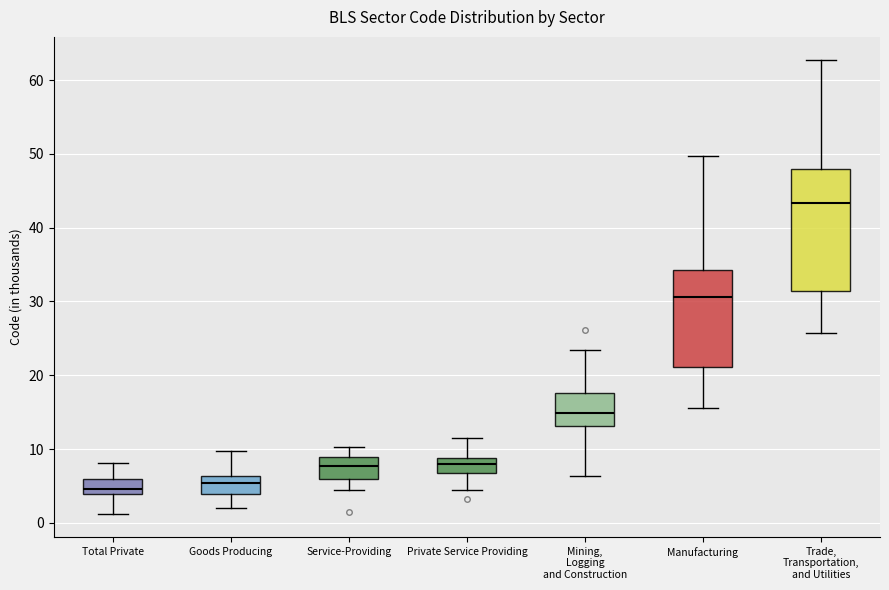

Which box is the tallest, from its lower edge to its upper edge?

Trade, Transportation, and Utilities